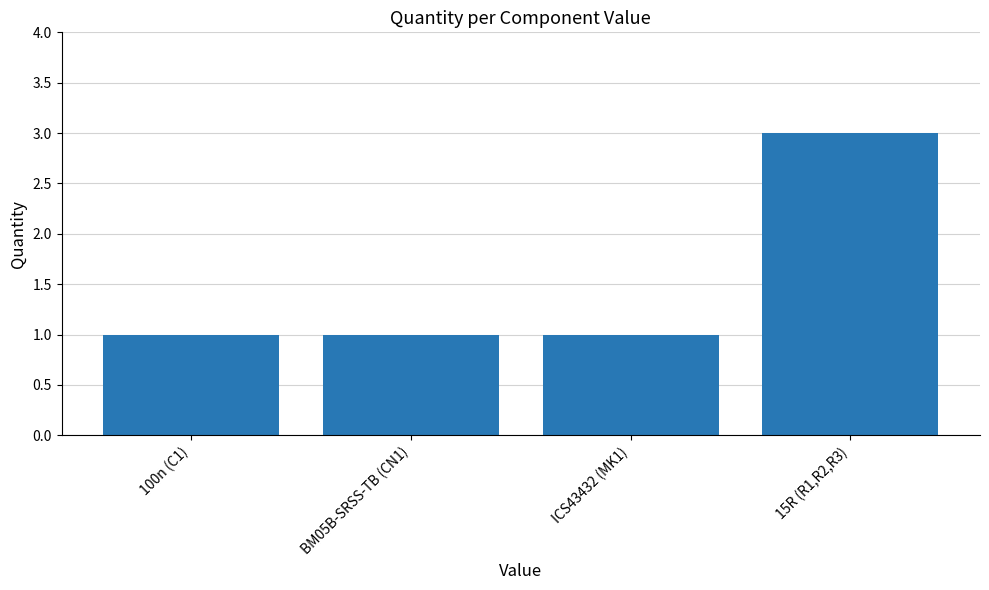

The value at ICS43432 (MK1) is 1. True or false?

True